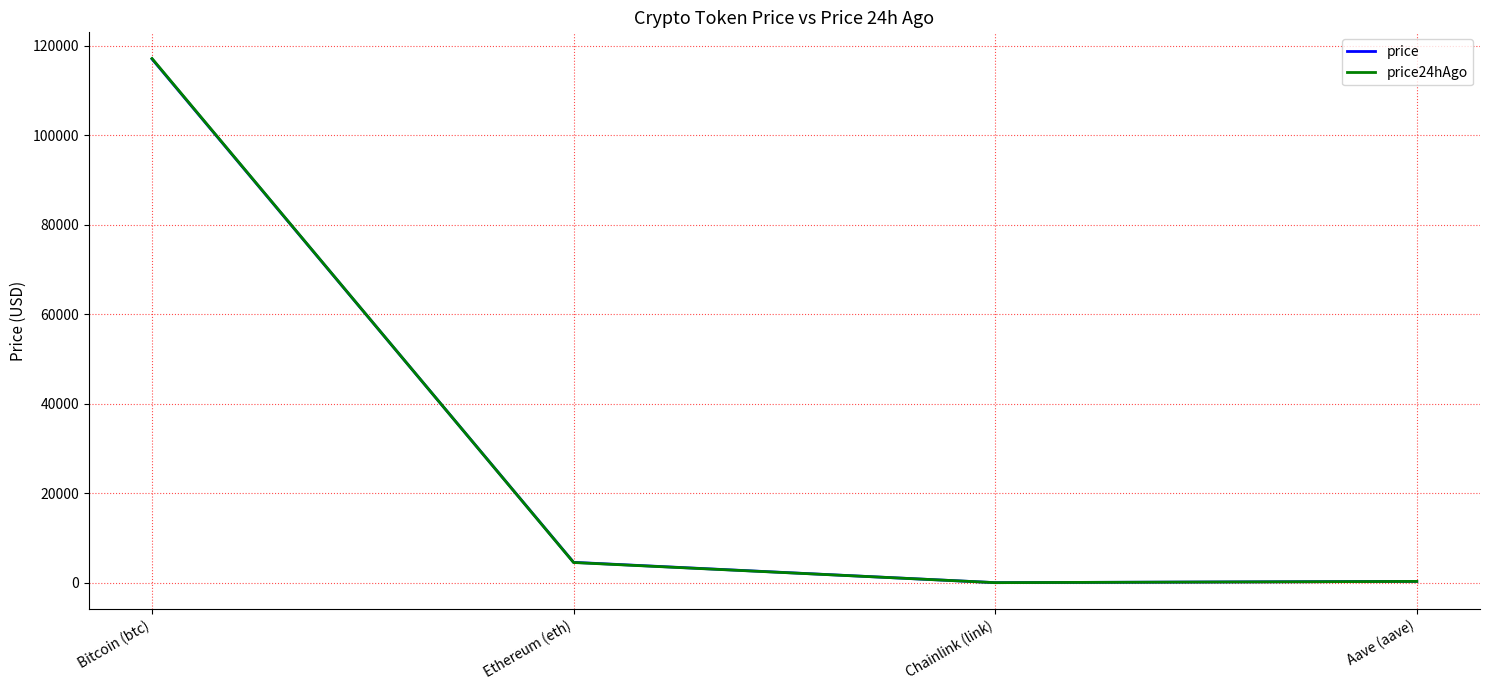

Is it true that price equals 164050.5 at Bitcoin (btc)?

False